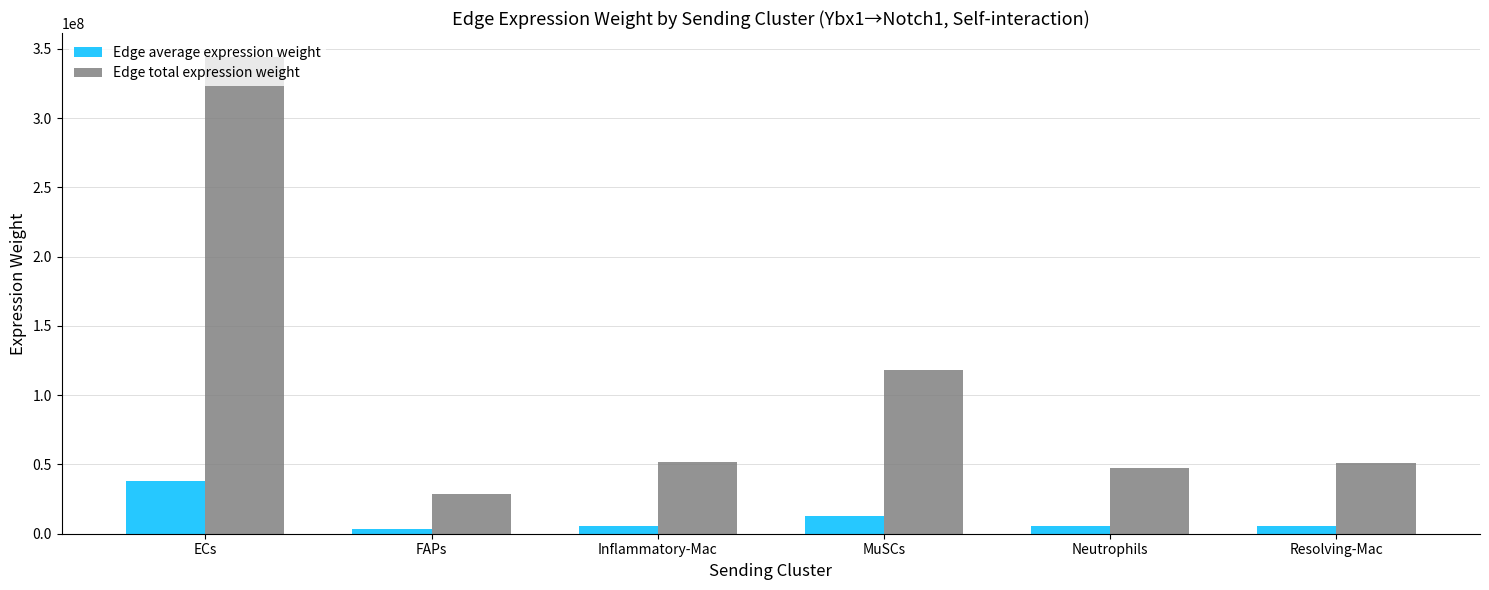

The Edge total expression weight series shows 118351960.3 at MuSCs. True or false?

True